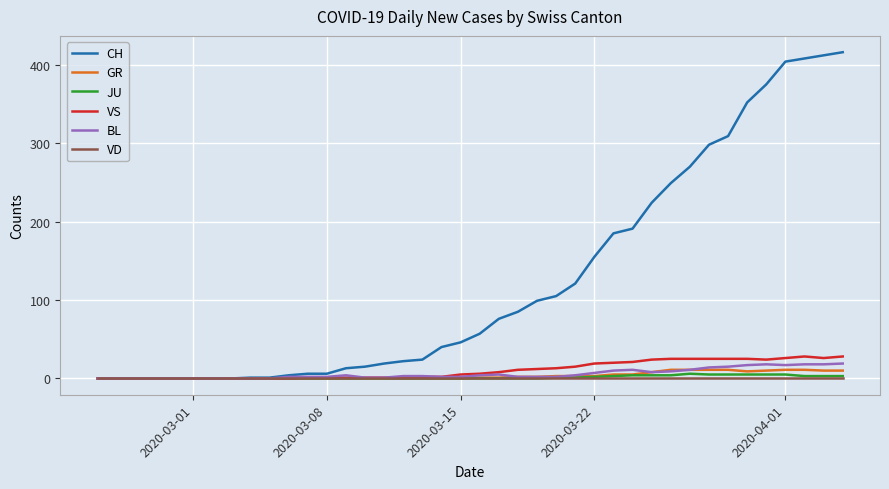

Which series has the largest total across all categories?

CH